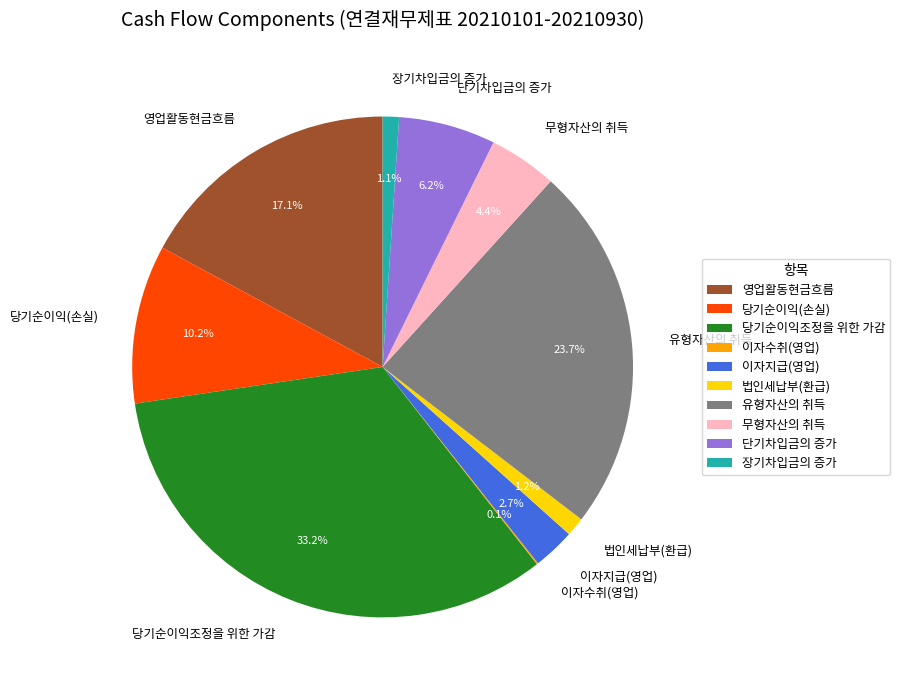

Which slice is the largest?

당기순이익조정을 위한 가감